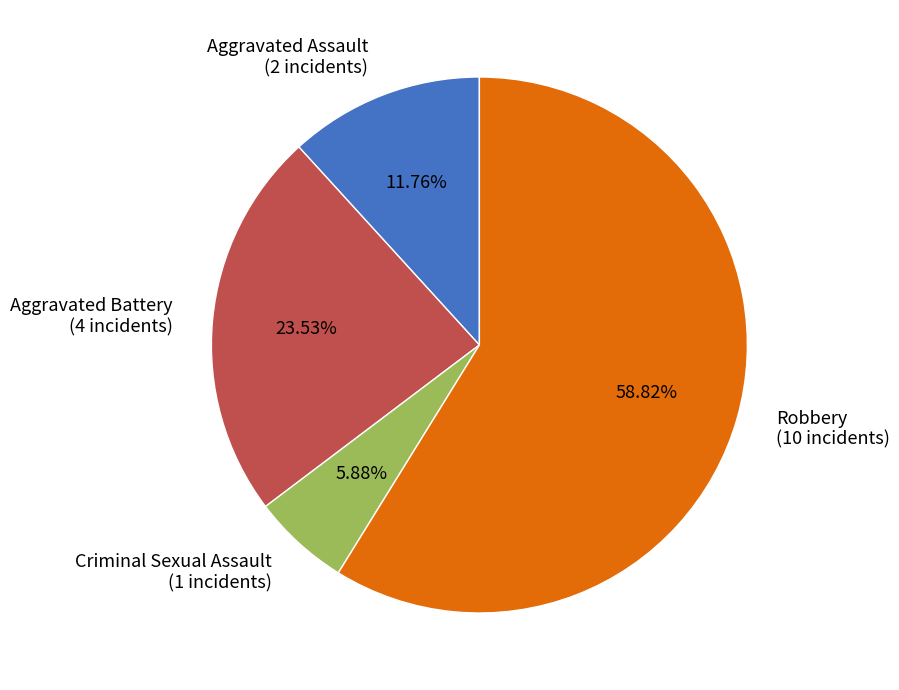

What percentage is the Criminal Sexual Assault slice, to the nearest percent?

6%